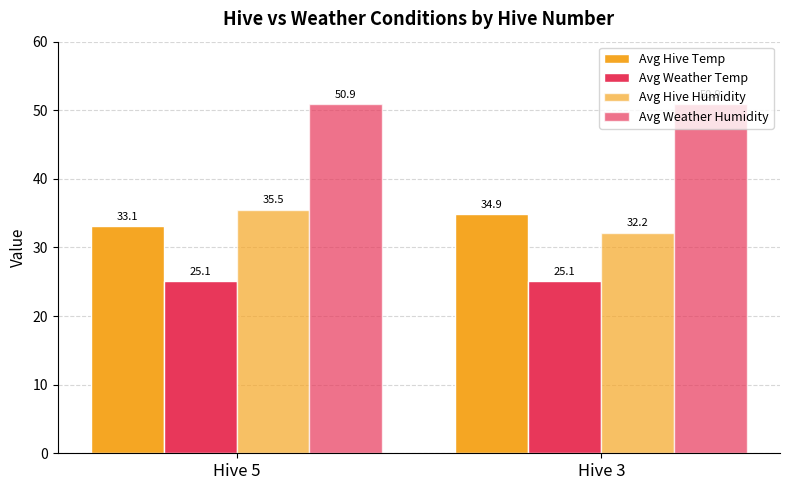

Reading left to right, list all the values displayed in this chart.

Avg Hive Temp: Hive 5=33.1	Hive 3=34.9
Avg Weather Temp: Hive 5=25.1	Hive 3=25.1
Avg Hive Humidity: Hive 5=35.5	Hive 3=32.2
Avg Weather Humidity: Hive 5=50.9	Hive 3=50.9